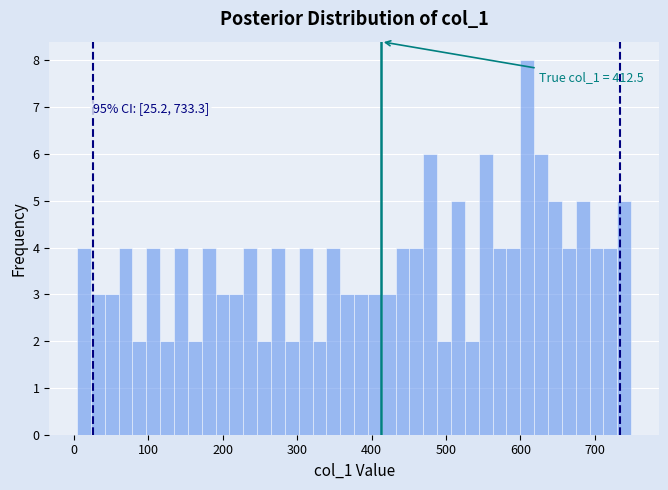

Around what value on the x-axis is the tallest bar? Give the approximate position of its centre, as read against the axis.

610